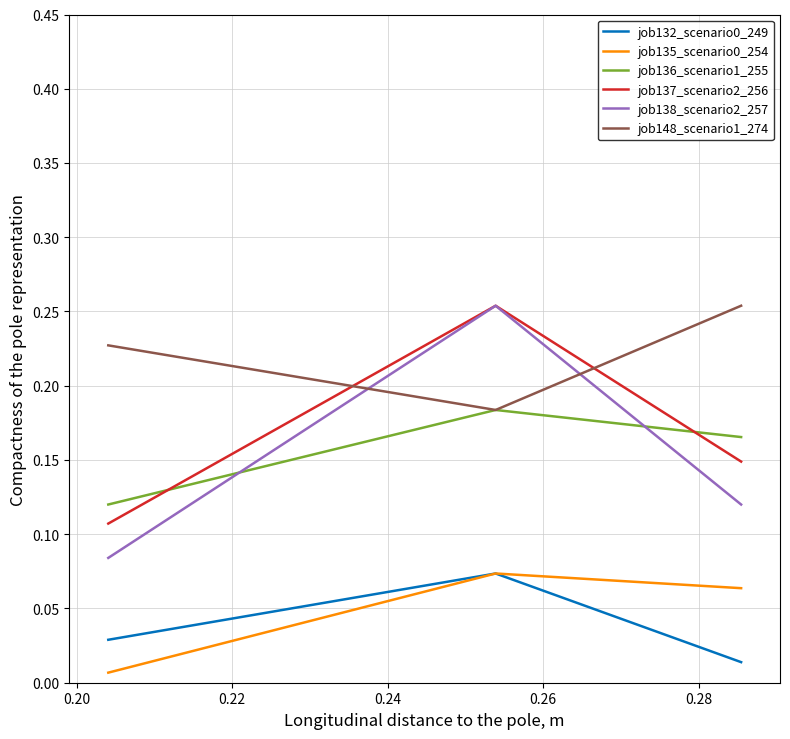

Which series has the largest range (max minus min)?

job138_scenario2_257